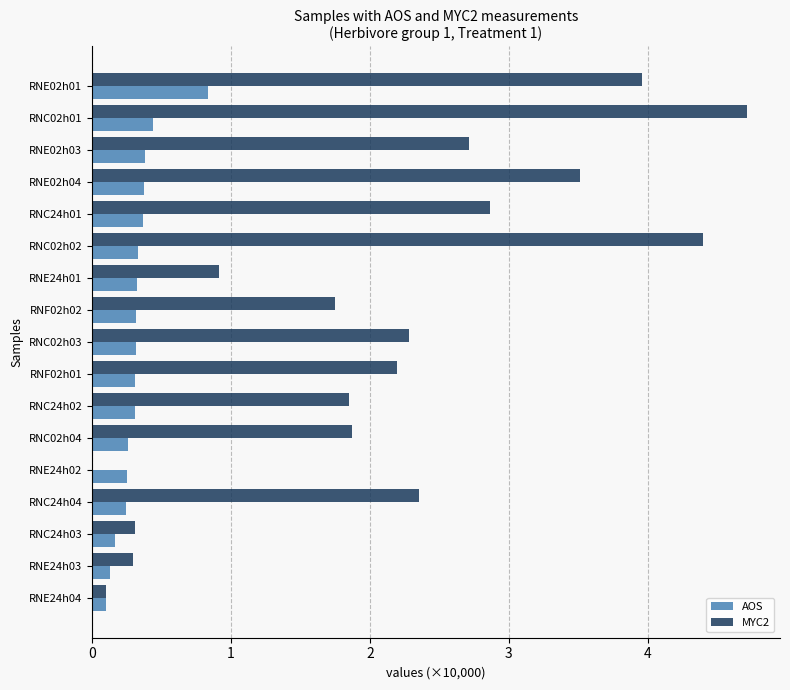

Which category has the highest value in the MYC2 series?

RNC02h01